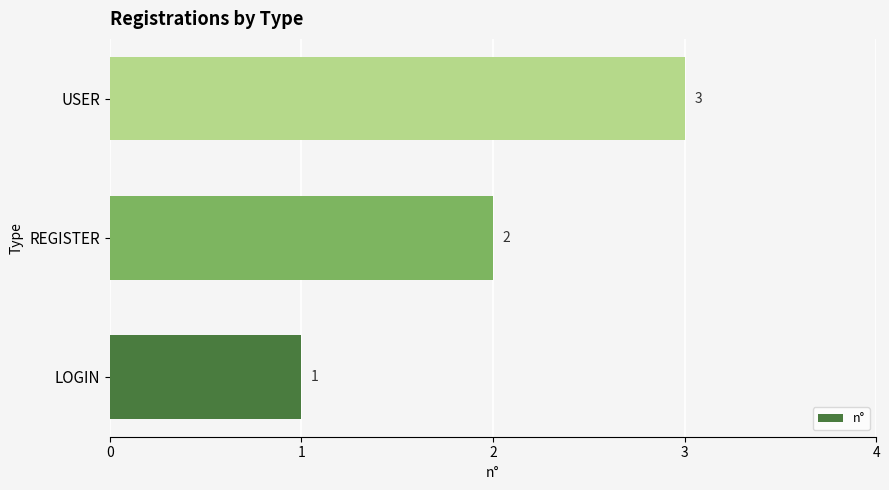

How many values are between 1 and 3?

3